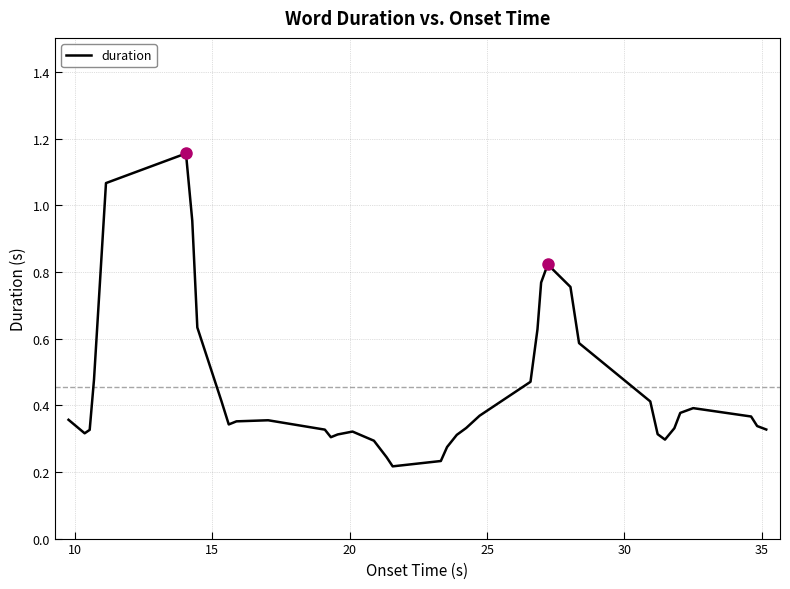

How many lines are shown in the chart?

1